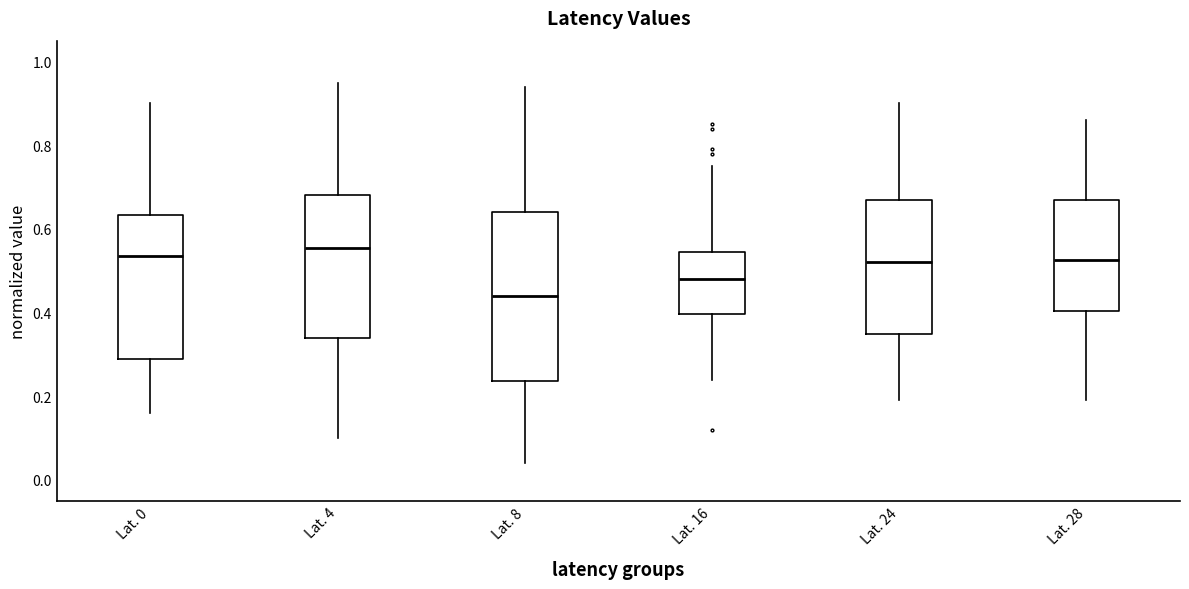

Which box has the lowest median line?

Lat. 8